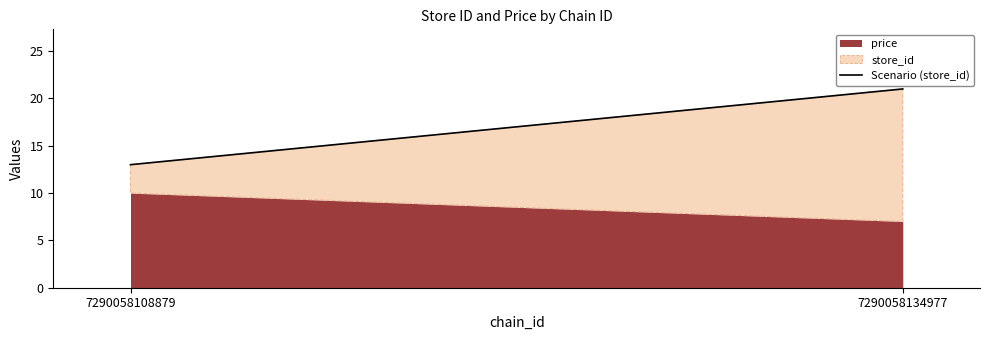

Reading right to left, extract all data points from this chart.

21	13